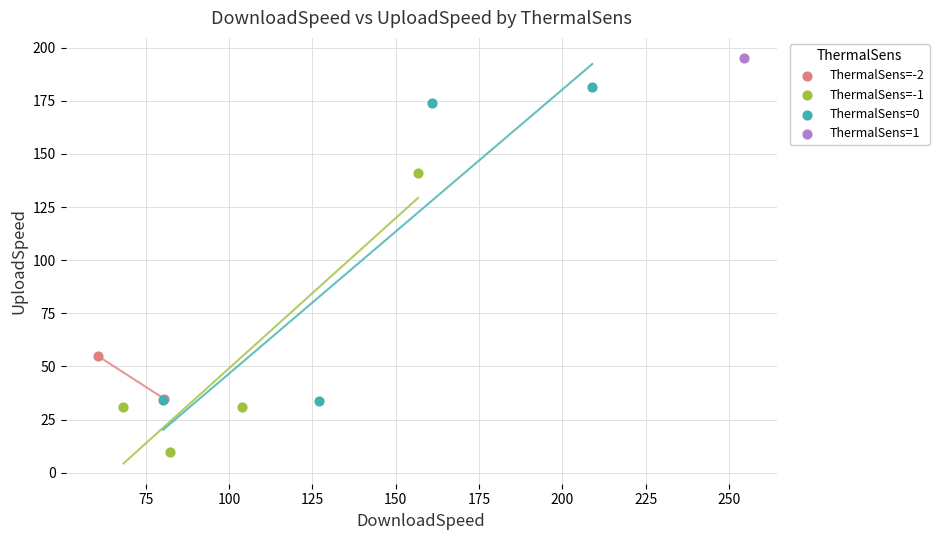

Which series reaches the maximum Y coordinate?

ThermalSens=1